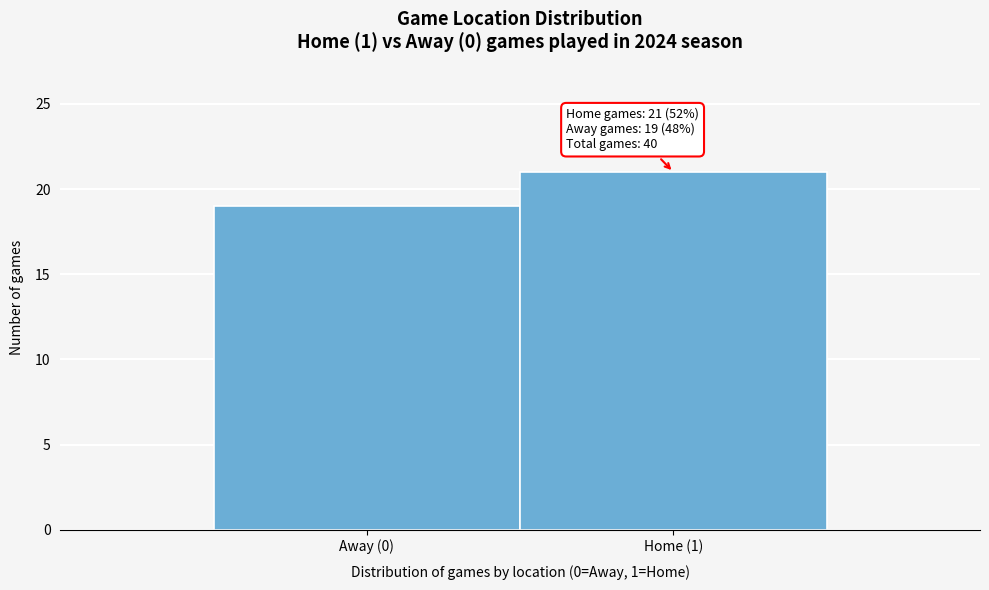

Reading left to right, extract all data points from this chart.

19	21